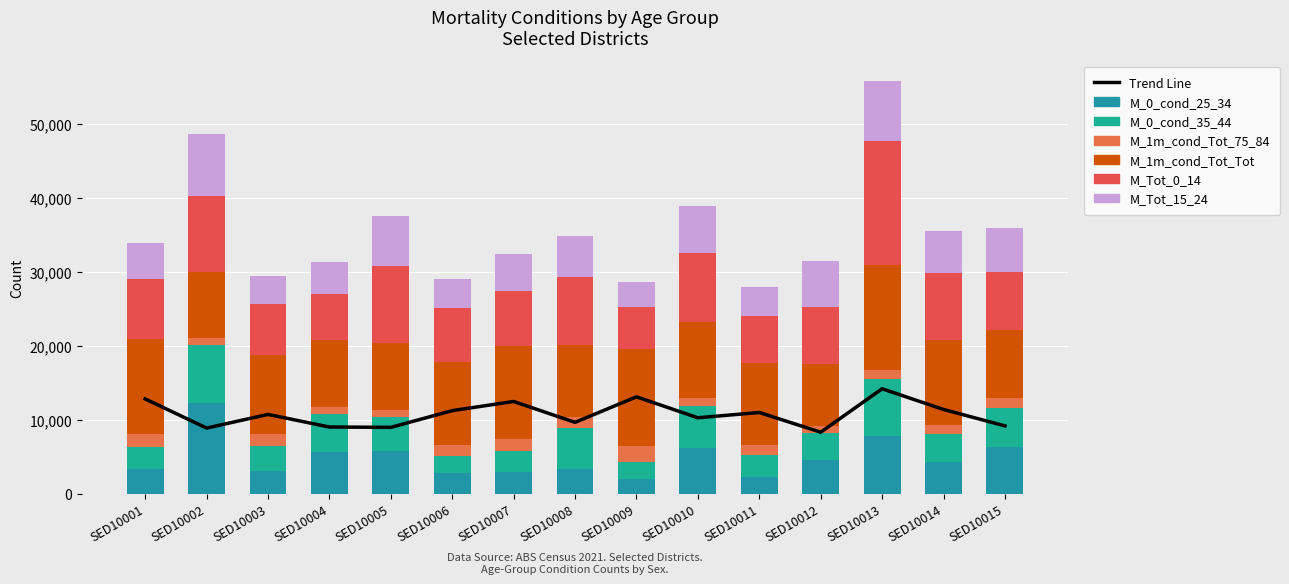

What value does the M_0_cond_25_34 series have at SED10010?

6234